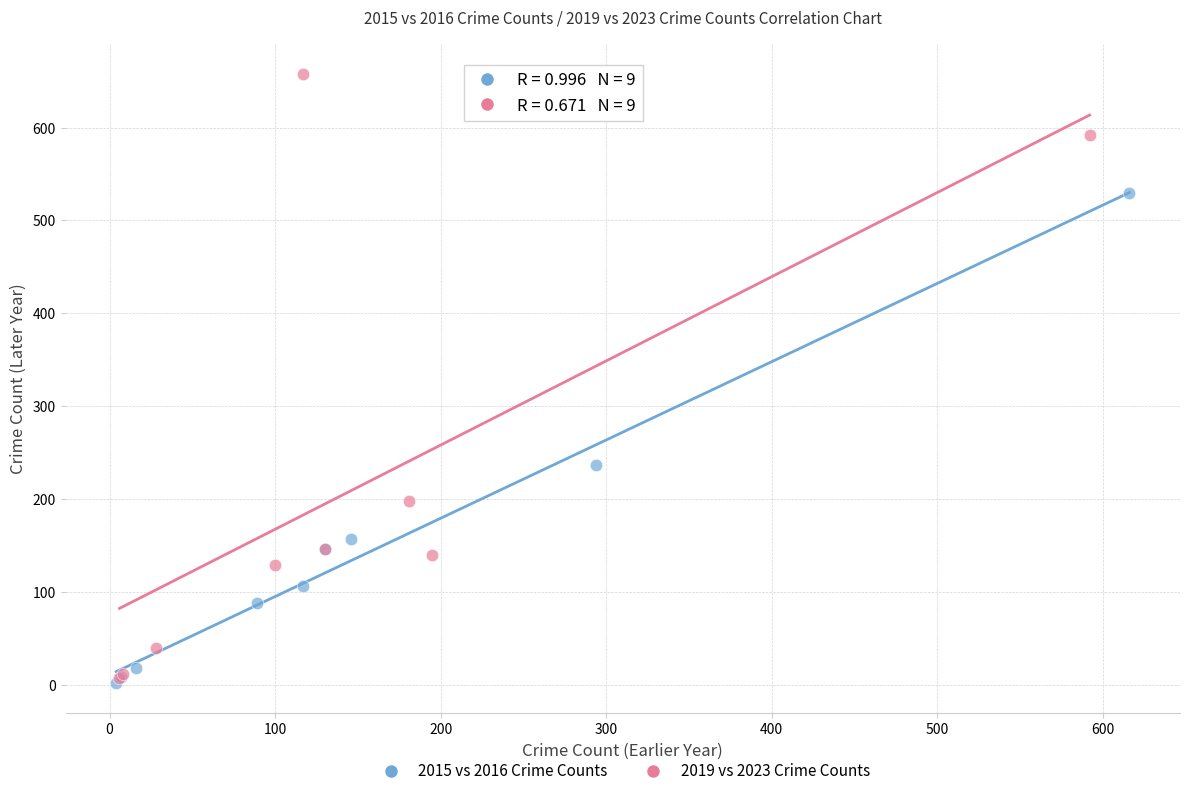

Which series has the widest spread of Y values?

2019 vs 2023 Crime Counts